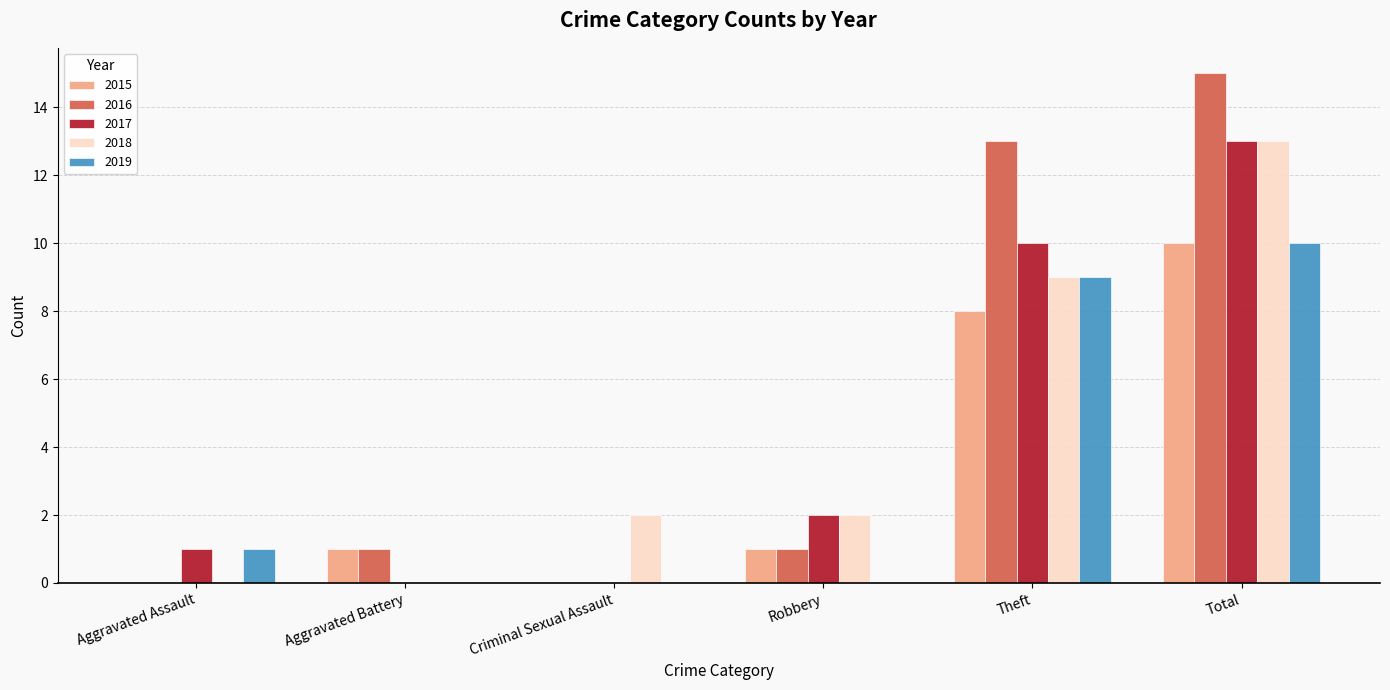

How many data points does each series have?

6